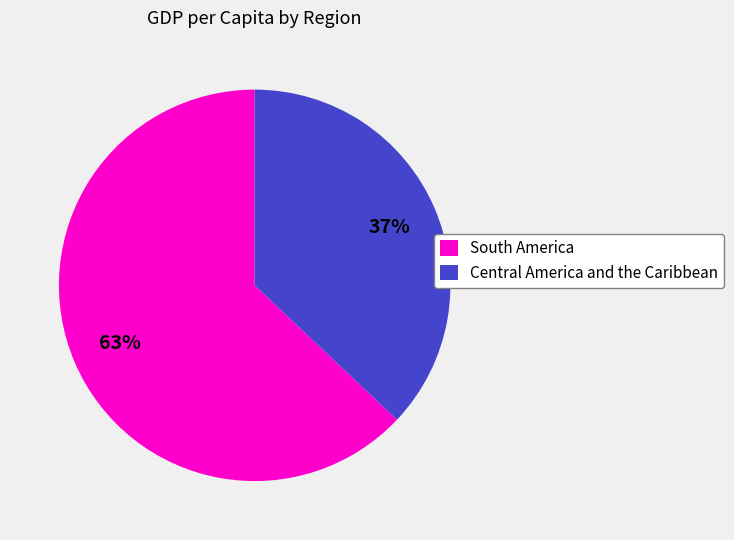

Is there a majority slice in this chart?

Yes